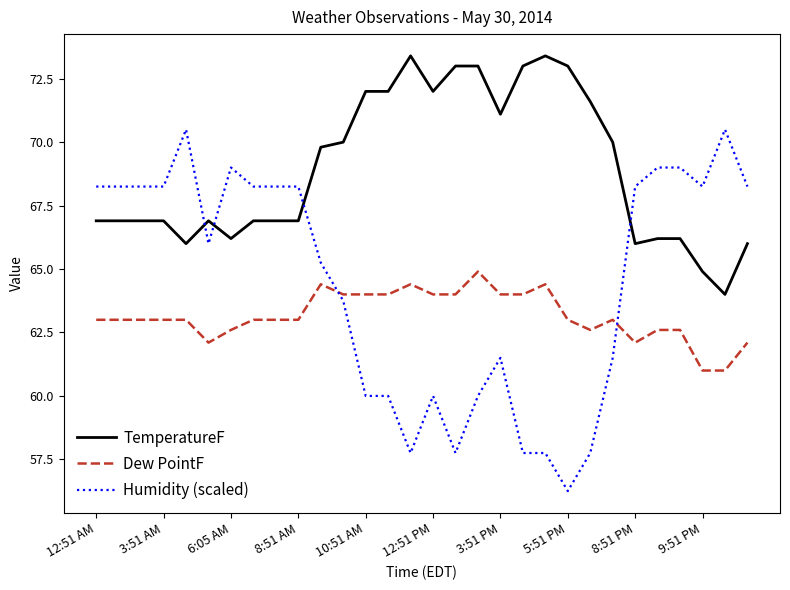

True or false: Dew PointF and TemperatureF intersect in this chart.

False